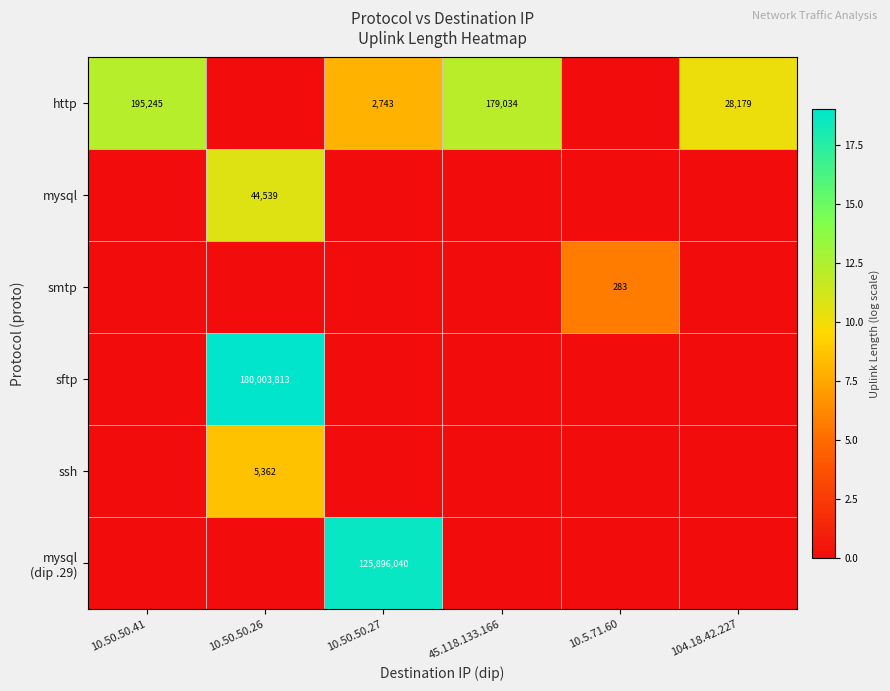

The value of http at 10.50.50.41 is 337906. True or false?

False